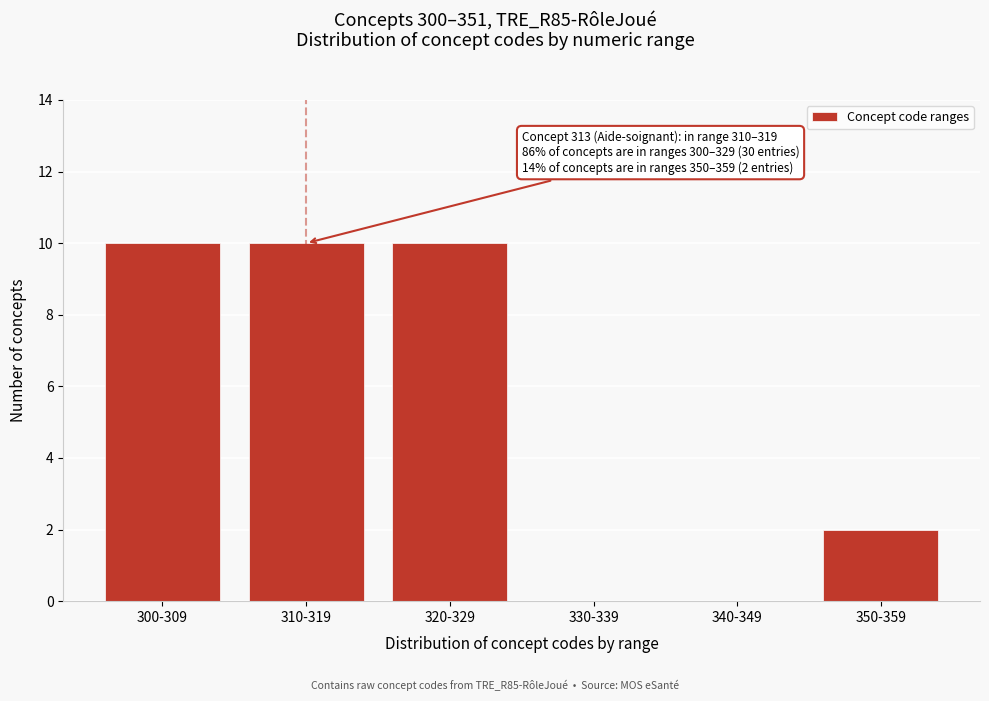

Reading right to left, what are all the values shown in this chart?

350-359=2	340-349=0	330-339=0	320-329=10	310-319=10	300-309=10